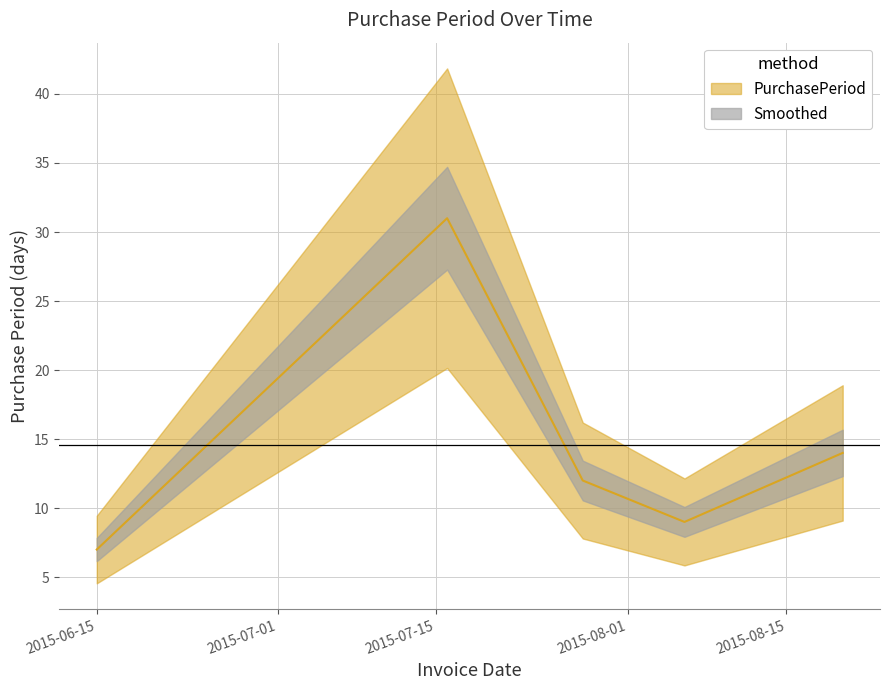

What is the approximate value at 2015-08-06?

9